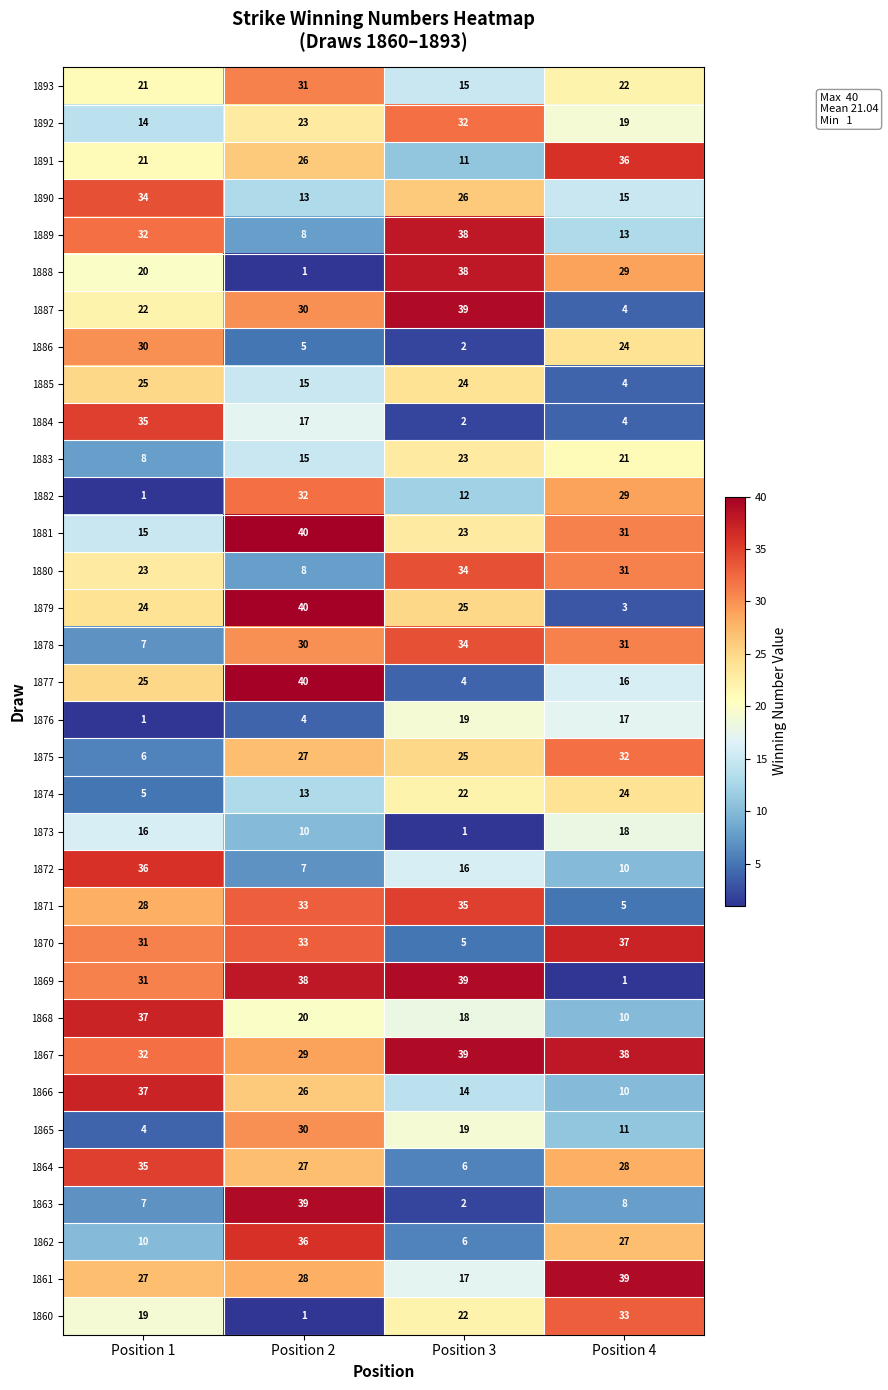

Between Position 1 and Position 2, which series saw the biggest shift?

1863